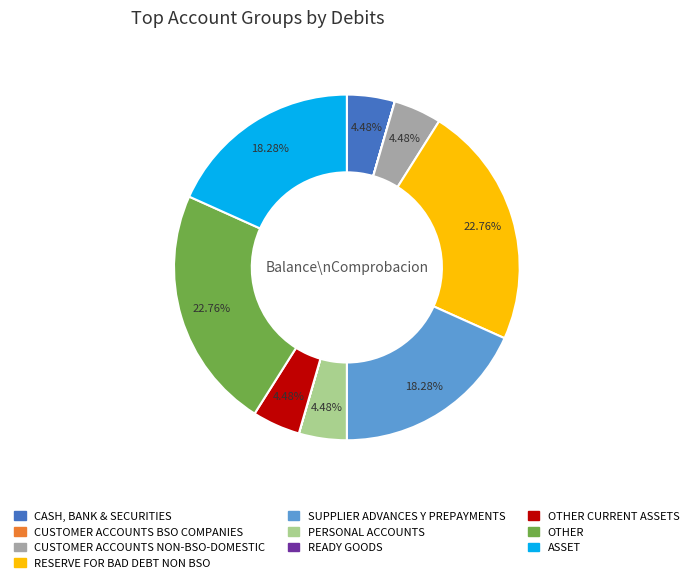

To the nearest percent, what percentage of the pie is OTHER?

23%